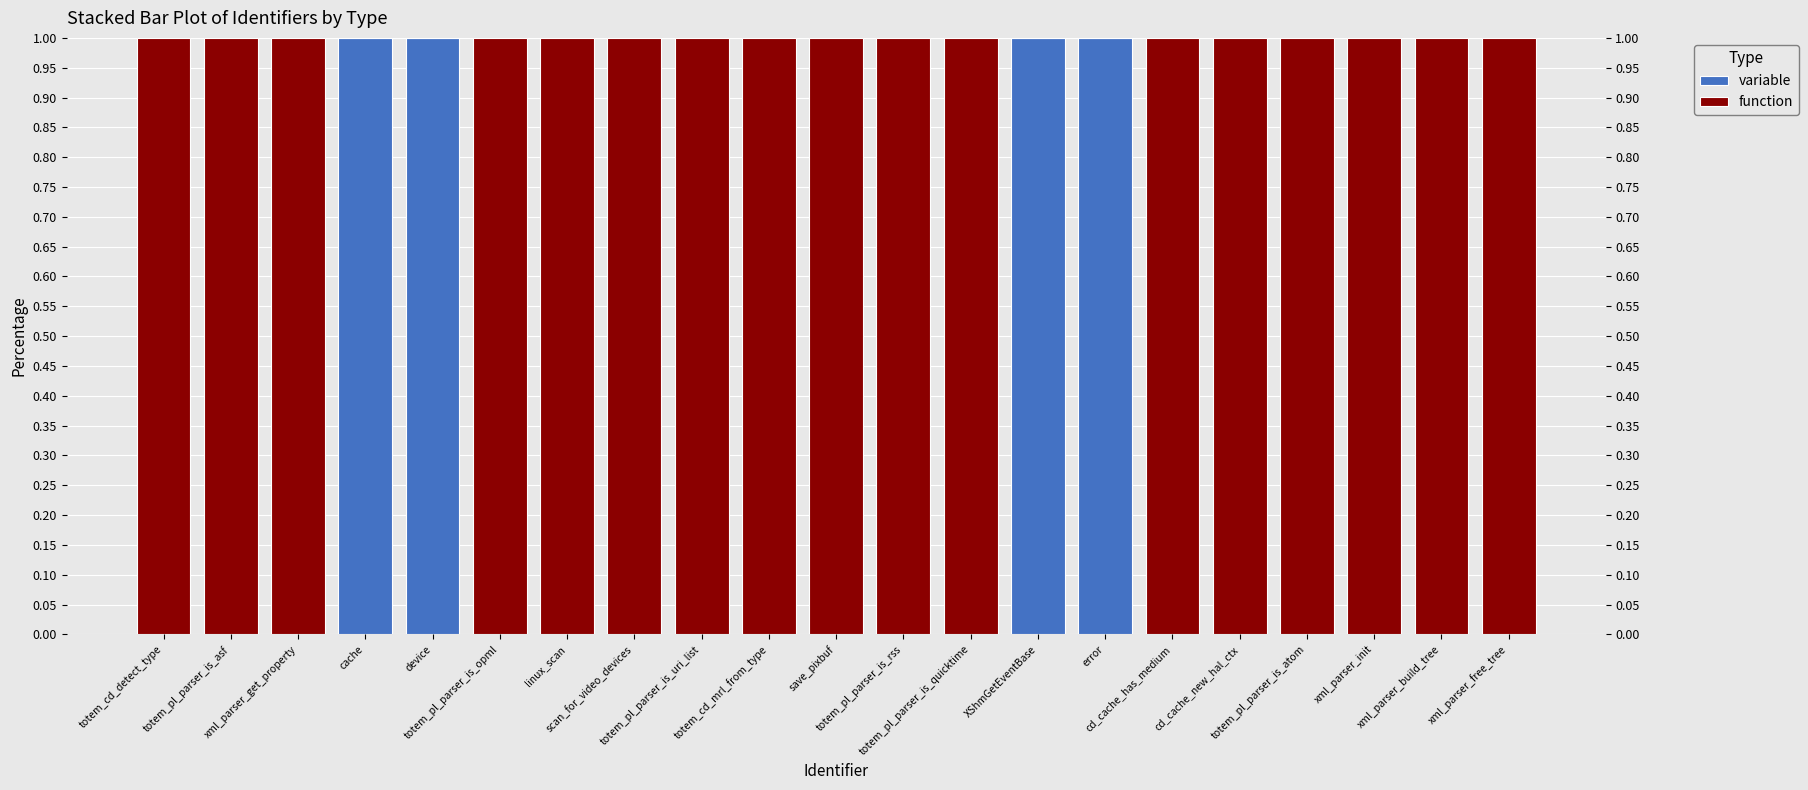

Reading left to right, extract all data points from this chart.

variable: totem_cd_detect_type=0	totem_pl_parser_is_asf=0	xml_parser_get_property=0	cache=1	device=1	totem_pl_parser_is_opml=0	linux_scan=0	scan_for_video_devices=0	totem_pl_parser_is_uri_list=0	totem_cd_mrl_from_type=0	save_pixbuf=0	totem_pl_parser_is_rss=0	totem_pl_parser_is_quicktime=0	XShmGetEventBase=1	error=1	cd_cache_has_medium=0	cd_cache_new_hal_ctx=0	totem_pl_parser_is_atom=0	xml_parser_init=0	xml_parser_build_tree=0	xml_parser_free_tree=0
function: totem_cd_detect_type=1	totem_pl_parser_is_asf=1	xml_parser_get_property=1	cache=0	device=0	totem_pl_parser_is_opml=1	linux_scan=1	scan_for_video_devices=1	totem_pl_parser_is_uri_list=1	totem_cd_mrl_from_type=1	save_pixbuf=1	totem_pl_parser_is_rss=1	totem_pl_parser_is_quicktime=1	XShmGetEventBase=0	error=0	cd_cache_has_medium=1	cd_cache_new_hal_ctx=1	totem_pl_parser_is_atom=1	xml_parser_init=1	xml_parser_build_tree=1	xml_parser_free_tree=1